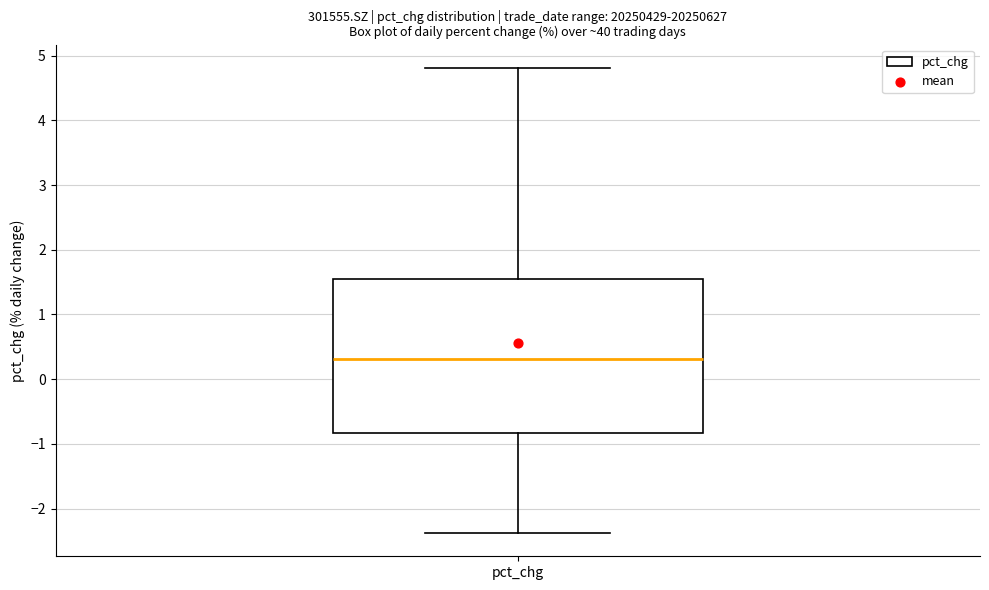

Transcribe this box plot: give where the median line is, the range the box spans, and where the two whiskers end, as read against the y-axis. The values are not printed on the chart, so give them approximately, as read against the axis.

median 0.3, box -0.8 to 1.5, whiskers -2.4 to 4.8